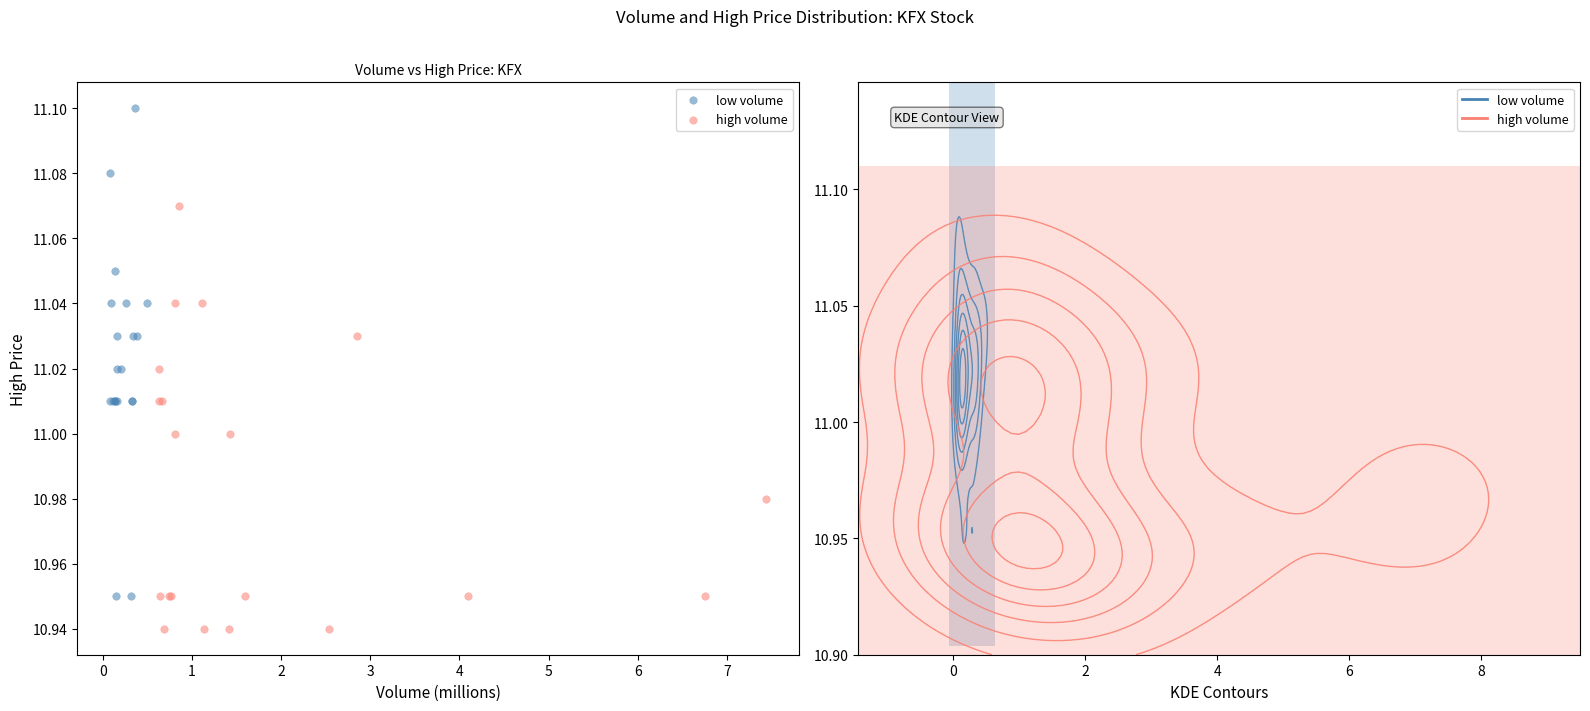

Which series has the widest spread of Y values?

low volume